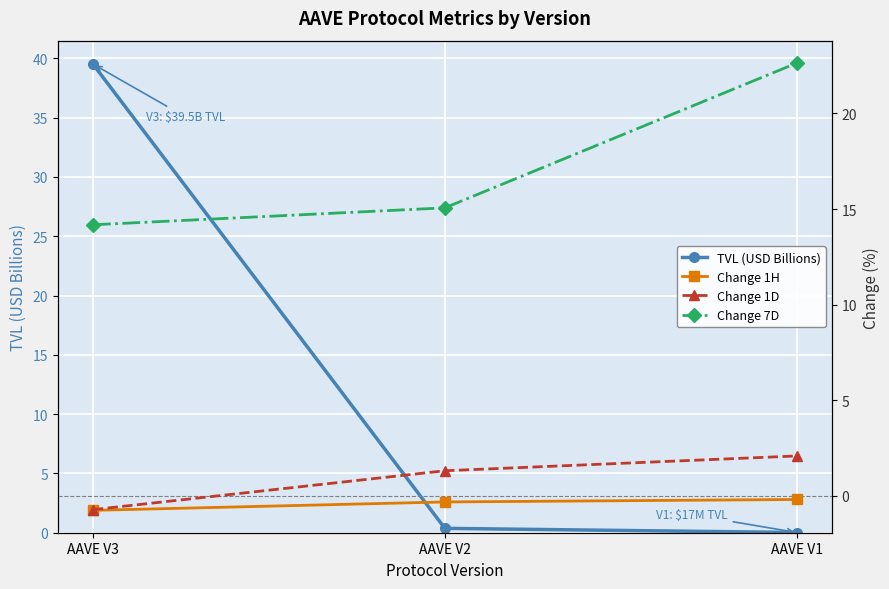

What is the difference between the second highest and minimum values in the TVL (USD Billions) series?

0.4